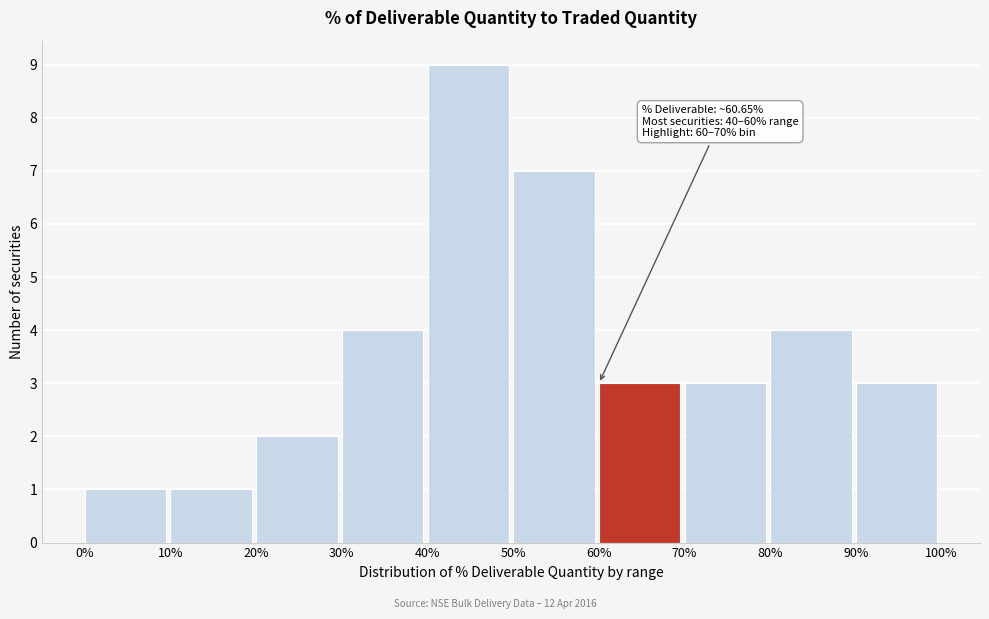

Over which range of the x-axis is the bar tallest?

40% to 50%